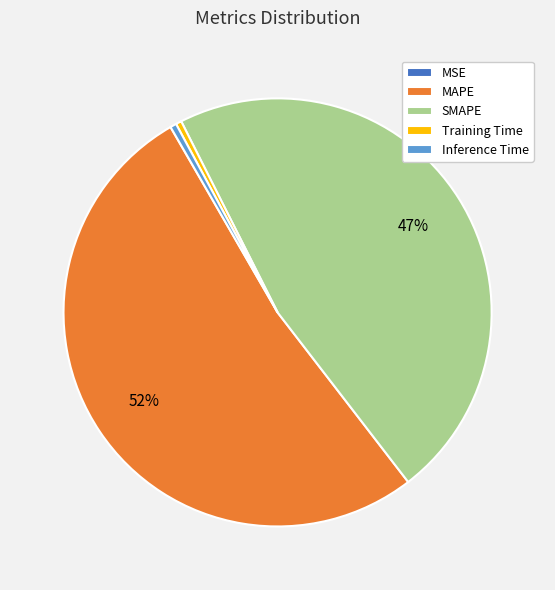

True or false: Inference Time accounts for 0% of the total.

True